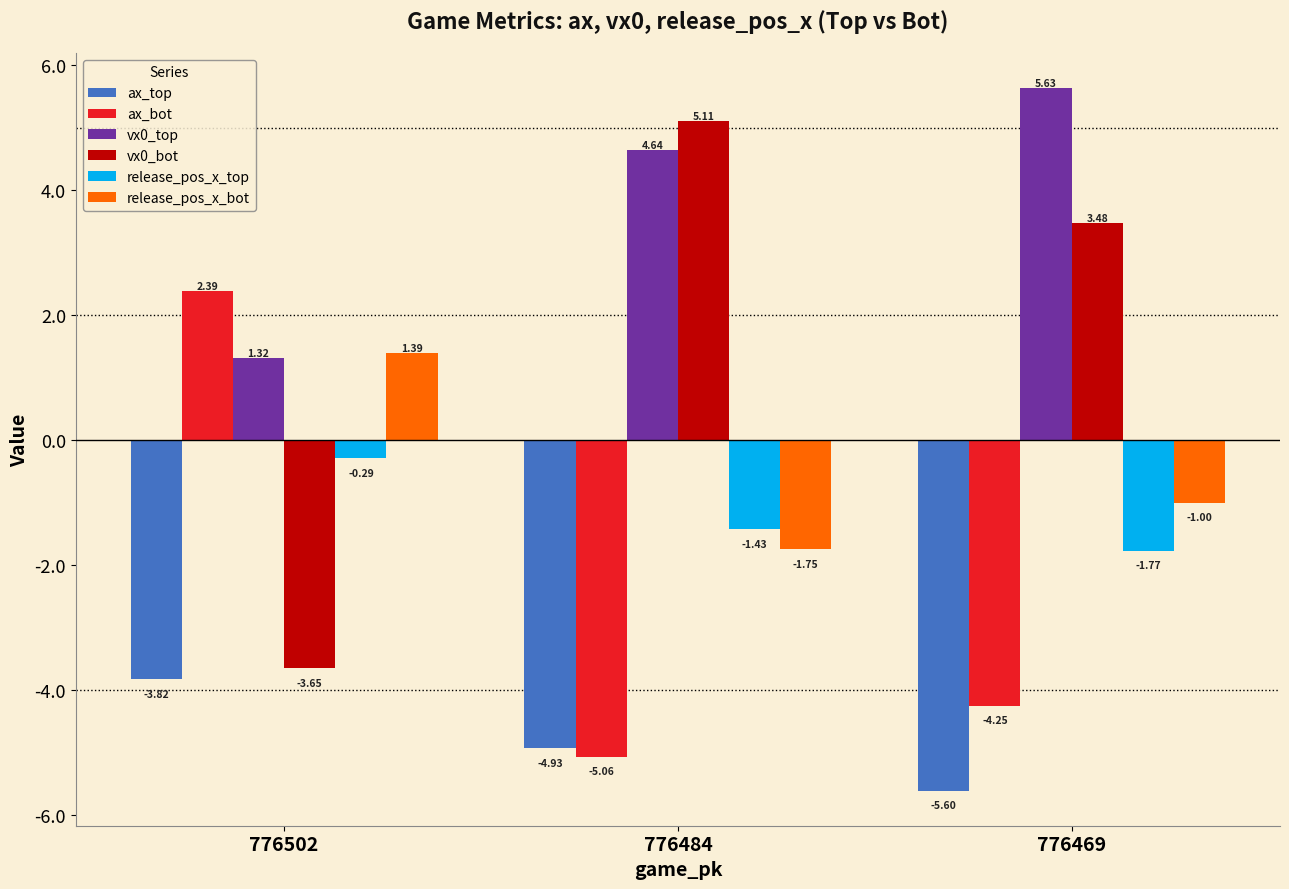

Rank the series at 776469 from lowest to highest value.

ax_top, ax_bot, release_pos_x_top, release_pos_x_bot, vx0_bot, vx0_top